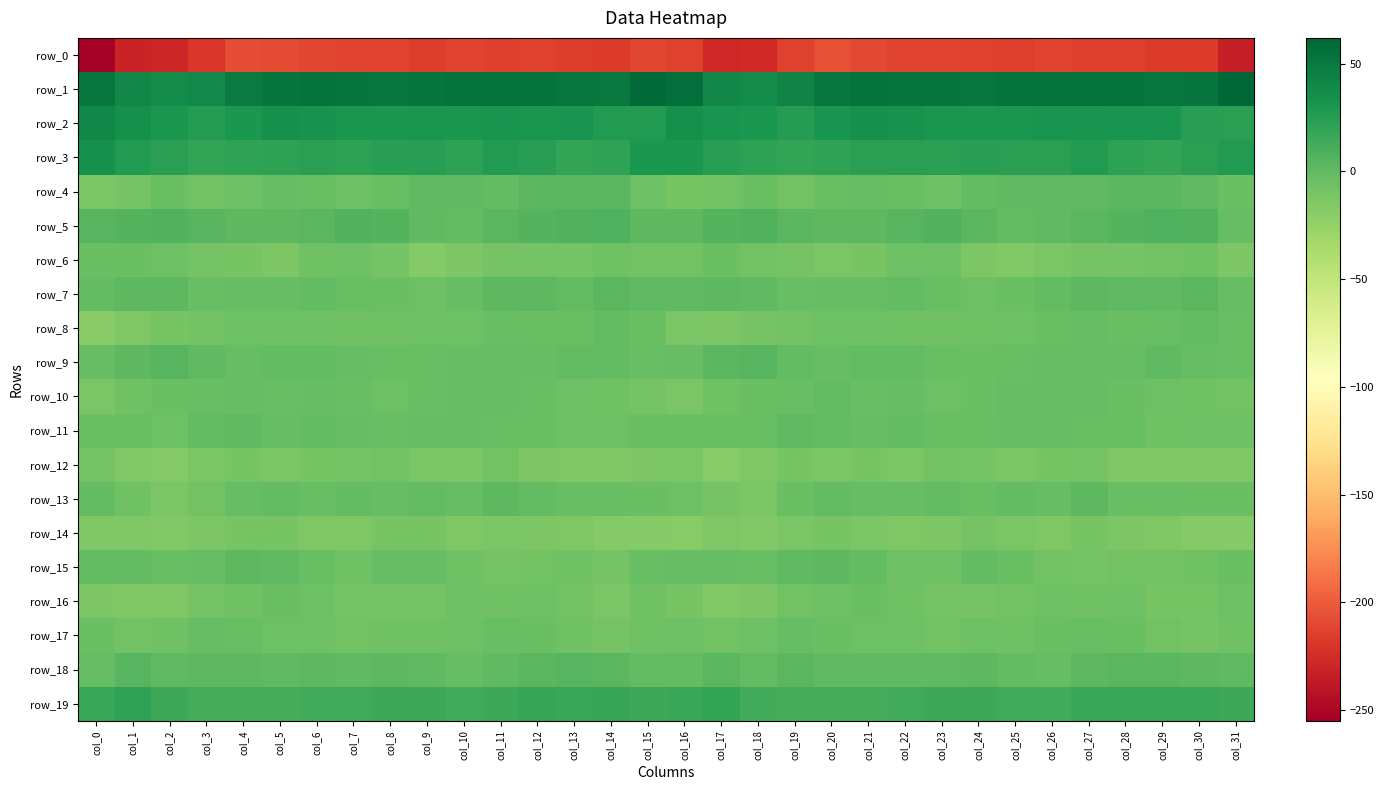

What is the sum of all row_7 values?

-25.9